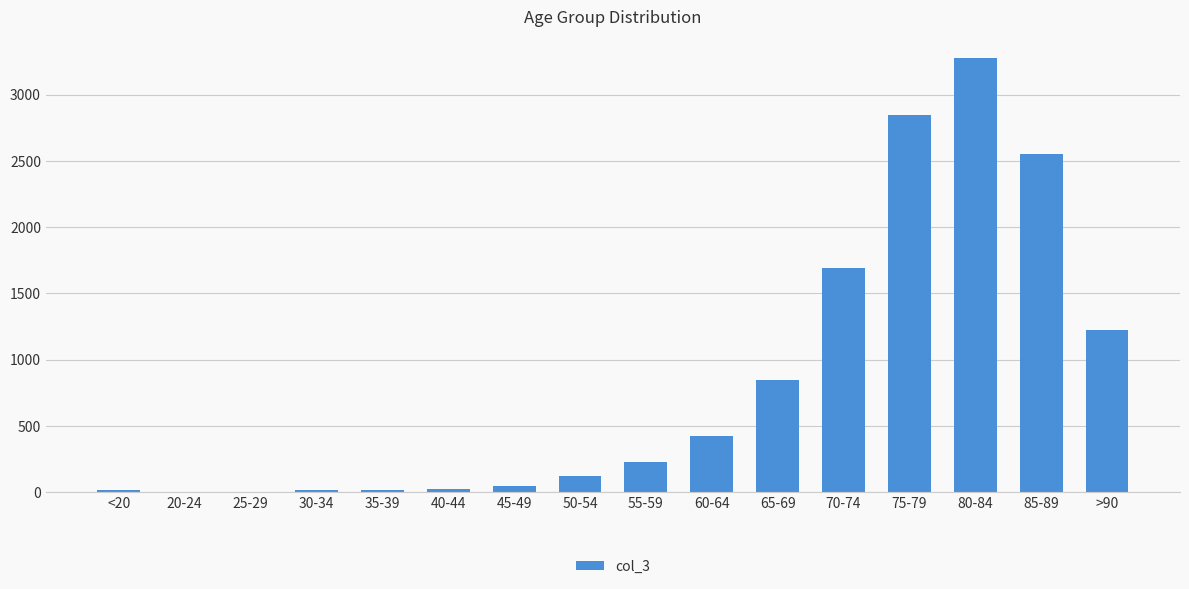

What is the average value?

834